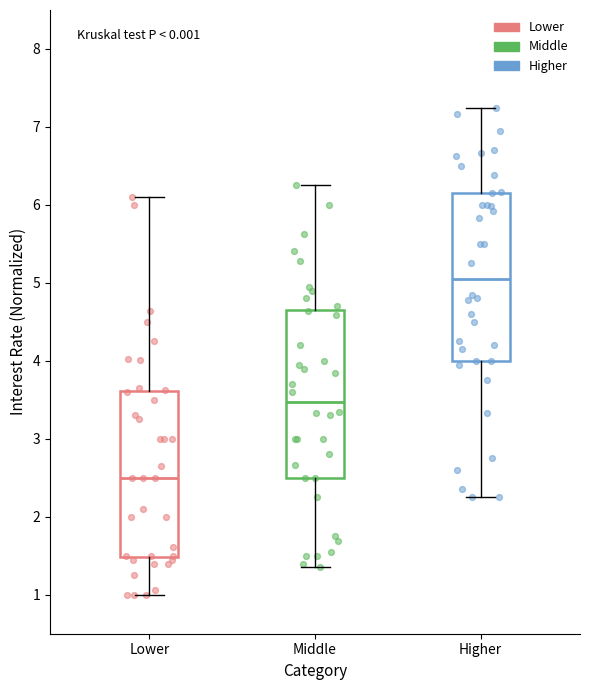

Reading left to right, read every box against the y-axis: the position of its median line, the range the box covers, and the ends of its whiskers. The values are not printed on the chart, so give them approximately, as read against the axis.

Lower: median 2.5, box 1.5 to 3.6, whiskers 1.0 to 6.1
Middle: median 3.5, box 2.5 to 4.7, whiskers 1.4 to 6.3
Higher: median 5.1, box 4.0 to 6.2, whiskers 2.3 to 7.2